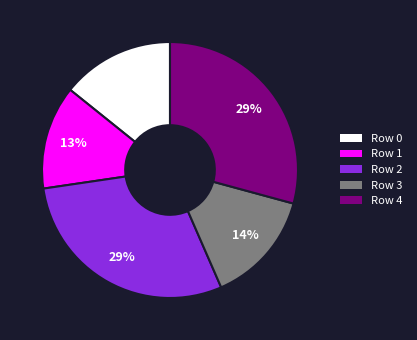

Is there any slice that represents more than half of the pie?

No